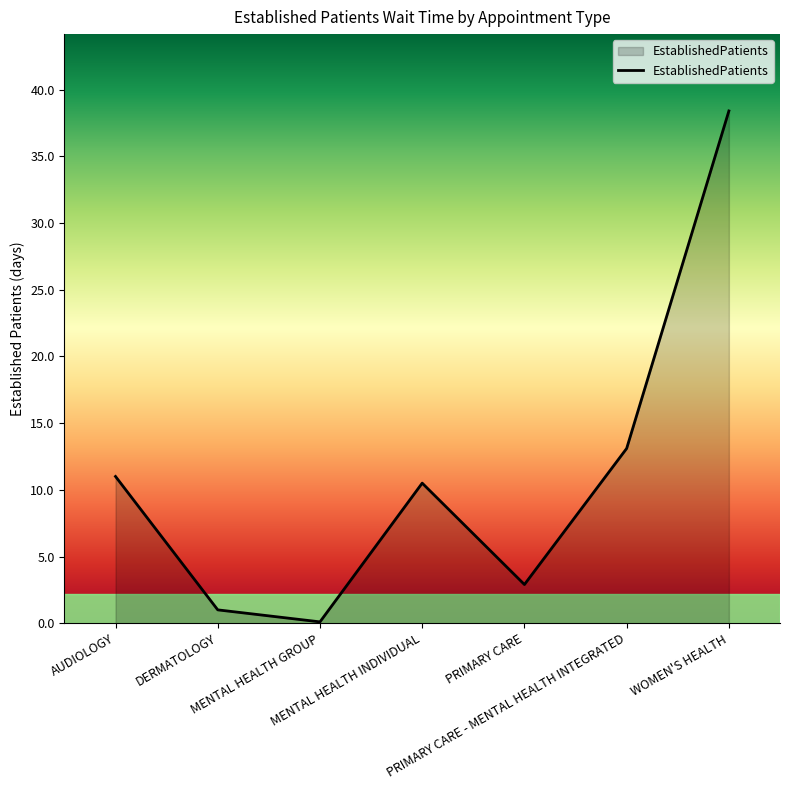

What is the change in value from AUDIOLOGY to MENTAL HEALTH GROUP?

-10.9